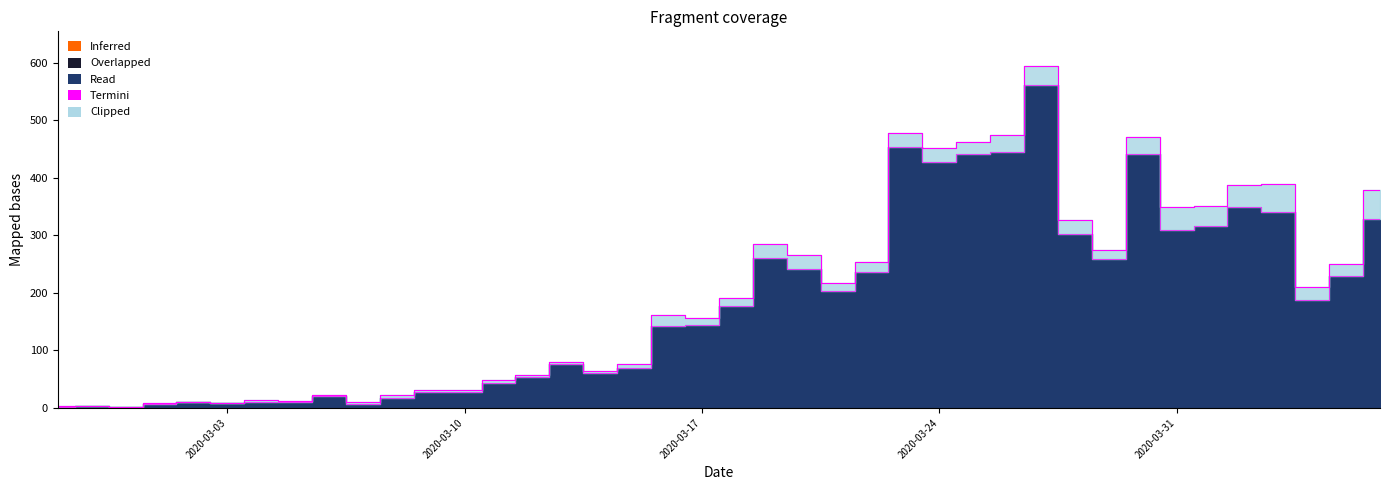

What is the label of the 38th point from the right?

2020-02-29